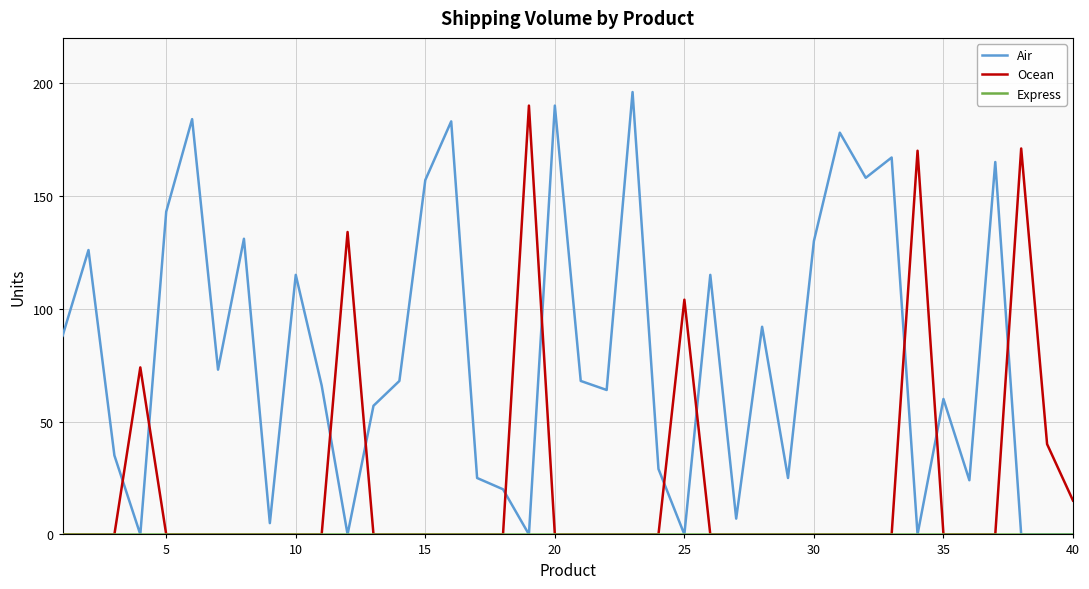

What is the maximum value shown in the chart?

196